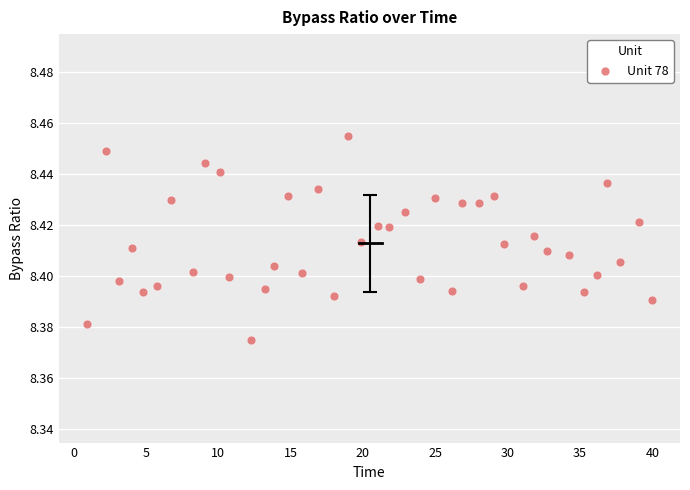

What is the range of X values (max minus min)?

39.0